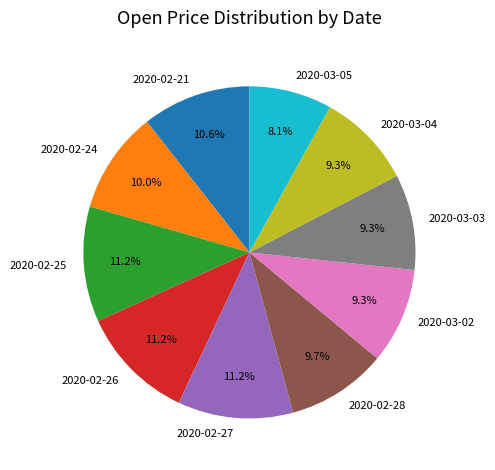

How much of the chart is everything except 2020-02-25?

88.8%